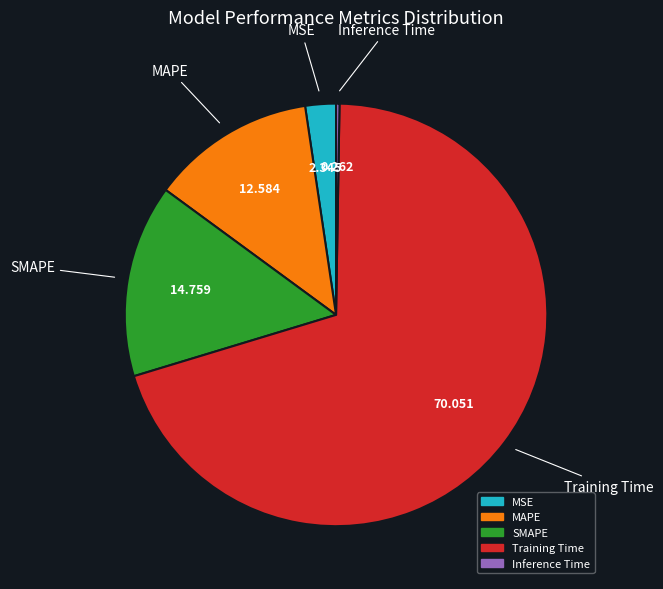

Combined, do SMAPE and MAPE account for over 50%?

No